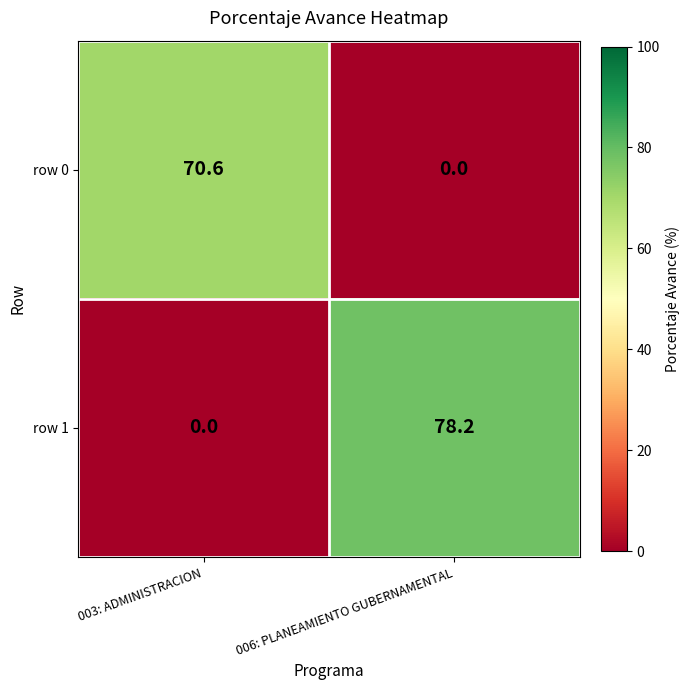

What is the difference between the row 0 values at 006: PLANEAMIENTO GUBERNAMENTAL and 003: ADMINISTRACION?

70.6